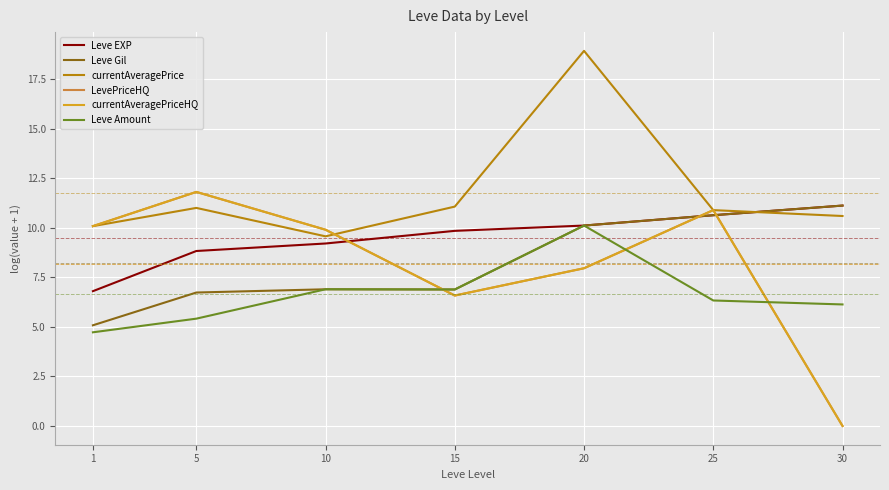

At which category does LevePriceHQ reach its first local valley?

15